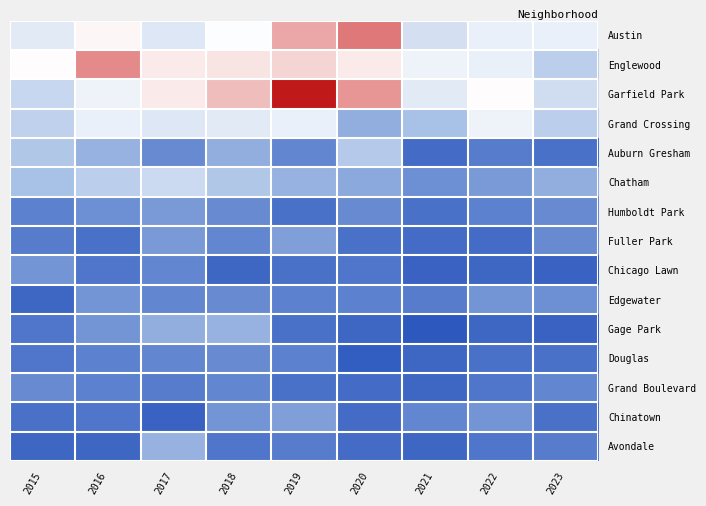

Reading left to right, list all the values displayed in this chart.

Austin: 2015=35	2016=43	2017=34	2018=41	2019=57	2020=65	2021=32	2022=37	2023=37
Englewood: 2015=42	2016=62	2017=45	2018=46	2019=49	2020=45	2021=38	2022=37	2023=26
Garfield Park: 2015=29	2016=38	2017=45	2018=53	2019=82	2020=60	2021=35	2022=42	2023=31
Grand Crossing: 2015=27	2016=37	2017=34	2018=35	2019=37	2020=18	2021=22	2022=38	2023=26
Auburn Gresham: 2015=24	2016=19	2017=11	2018=18	2019=10	2020=25	2021=5	2022=8	2023=6
Chatham: 2015=22	2016=26	2017=30	2018=24	2019=19	2020=17	2021=12	2022=14	2023=18
Humboldt Park: 2015=9	2016=12	2017=14	2018=11	2019=6	2020=11	2021=6	2022=9	2023=11
Fuller Park: 2015=8	2016=6	2017=14	2018=10	2019=15	2020=6	2021=5	2022=5	2023=11
Chicago Lawn: 2015=13	2016=7	2017=10	2018=4	2019=6	2020=7	2021=3	2022=4	2023=3
Edgewater: 2015=4	2016=13	2017=10	2018=11	2019=9	2020=9	2021=8	2022=13	2023=12
Gage Park: 2015=7	2016=13	2017=18	2018=19	2019=6	2020=4	2021=1	2022=4	2023=3
Douglas: 2015=7	2016=9	2017=10	2018=11	2019=9	2020=2	2021=4	2022=6	2023=6
Grand Boulevard: 2015=11	2016=9	2017=8	2018=10	2019=6	2020=5	2021=4	2022=7	2023=10
Chinatown: 2015=6	2016=7	2017=3	2018=13	2019=15	2020=5	2021=10	2022=13	2023=6
Avondale: 2015=4	2016=4	2017=19	2018=7	2019=8	2020=5	2021=4	2022=7	2023=8